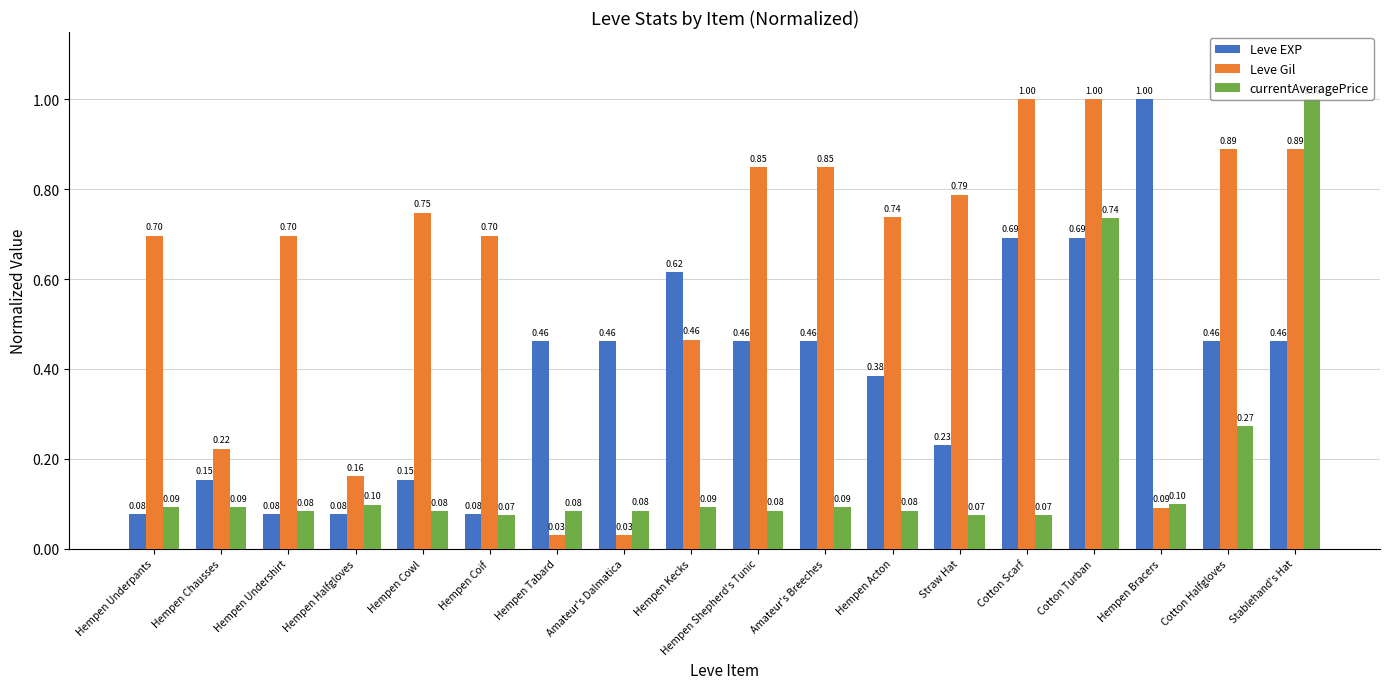

What is the sum of all Leve EXP values?

7.0